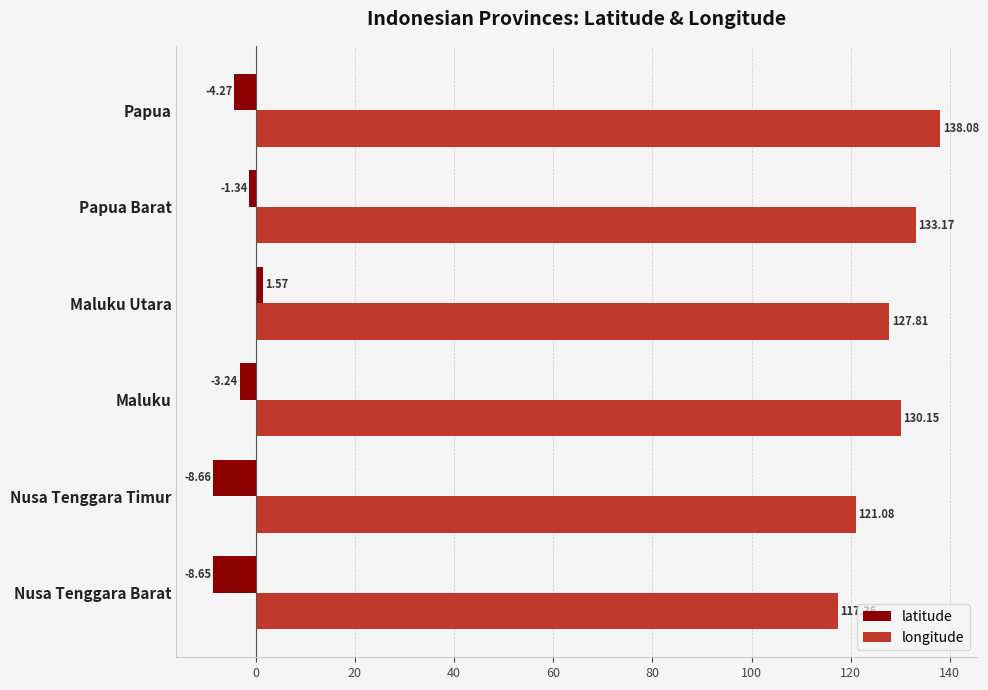

Which series changed the most between Maluku and Maluku Utara?

latitude